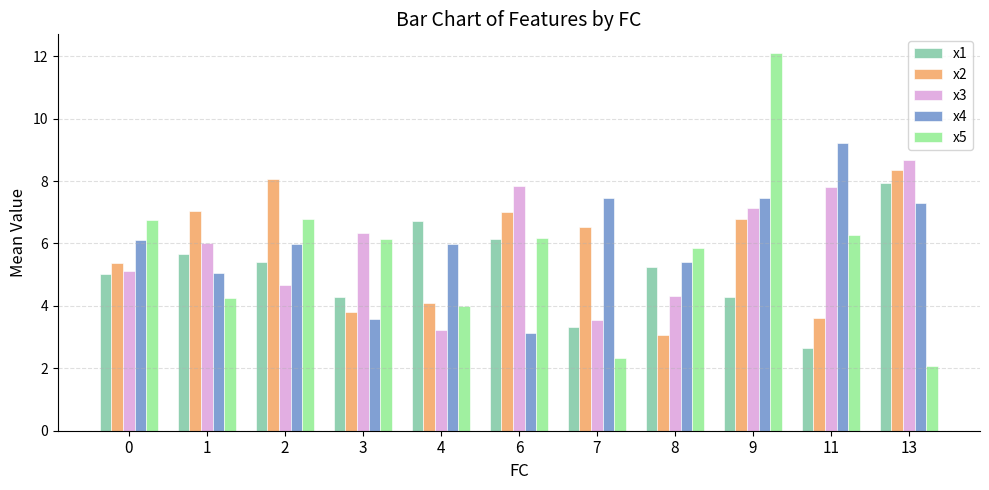

What value does the x1 series have at 13?

7.9